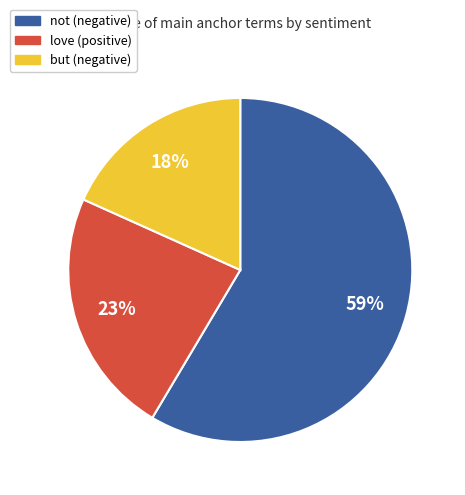

Does not (negative) account for over 50% of the chart?

Yes